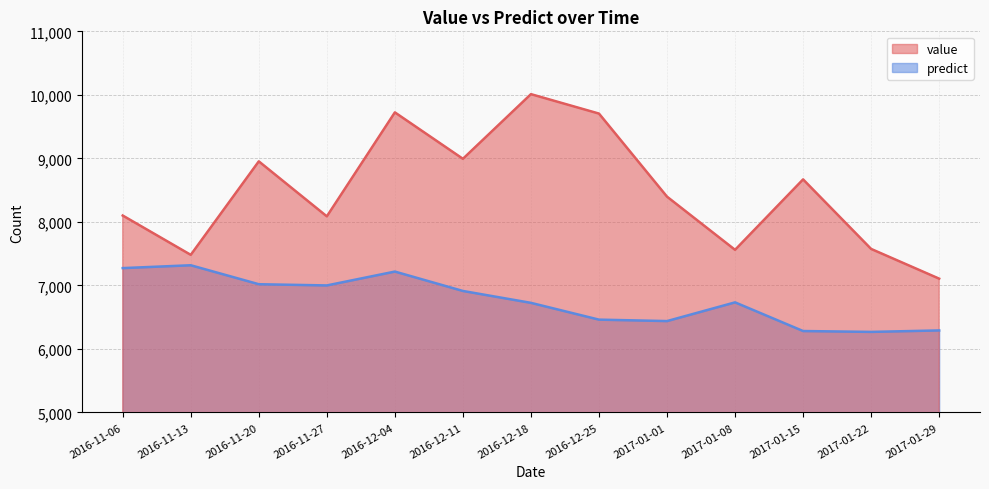

What is the approximate value of predict at 2016-12-11?

6912.5